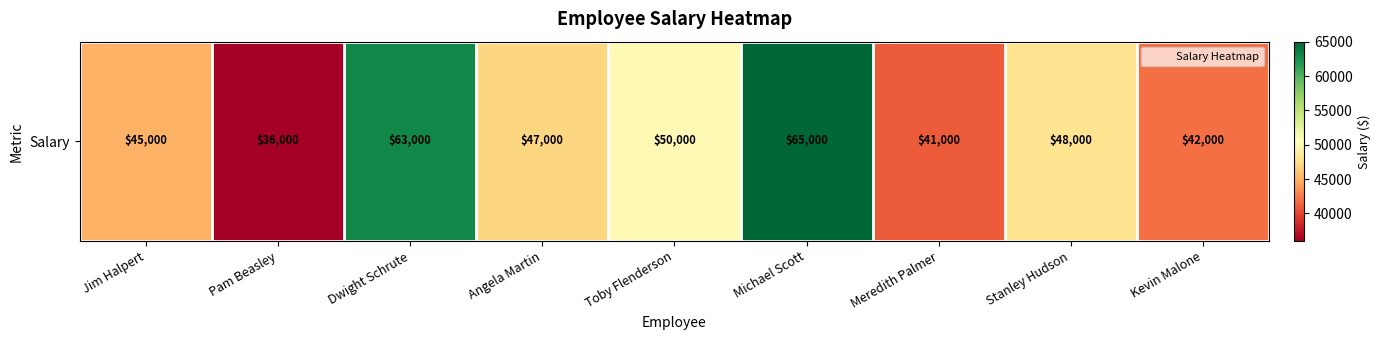

What is the sum of the values at Stanley Hudson and Dwight Schrute?

111000